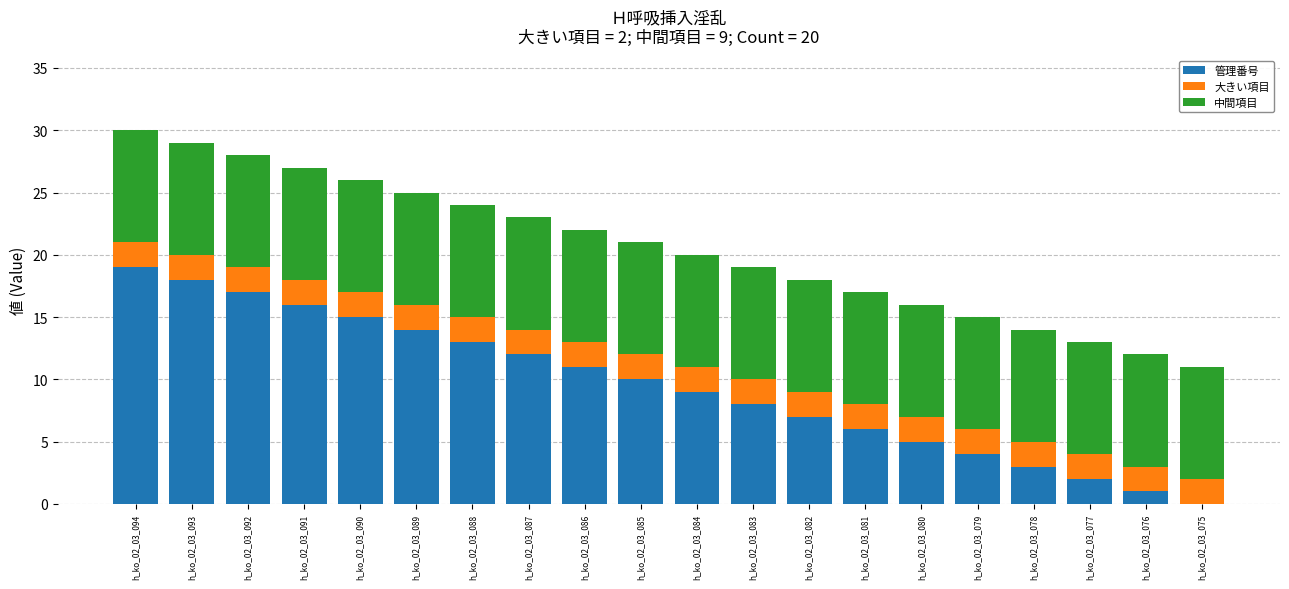

The value of 管理番号 at h_ko_02_03_083 is 8. True or false?

True